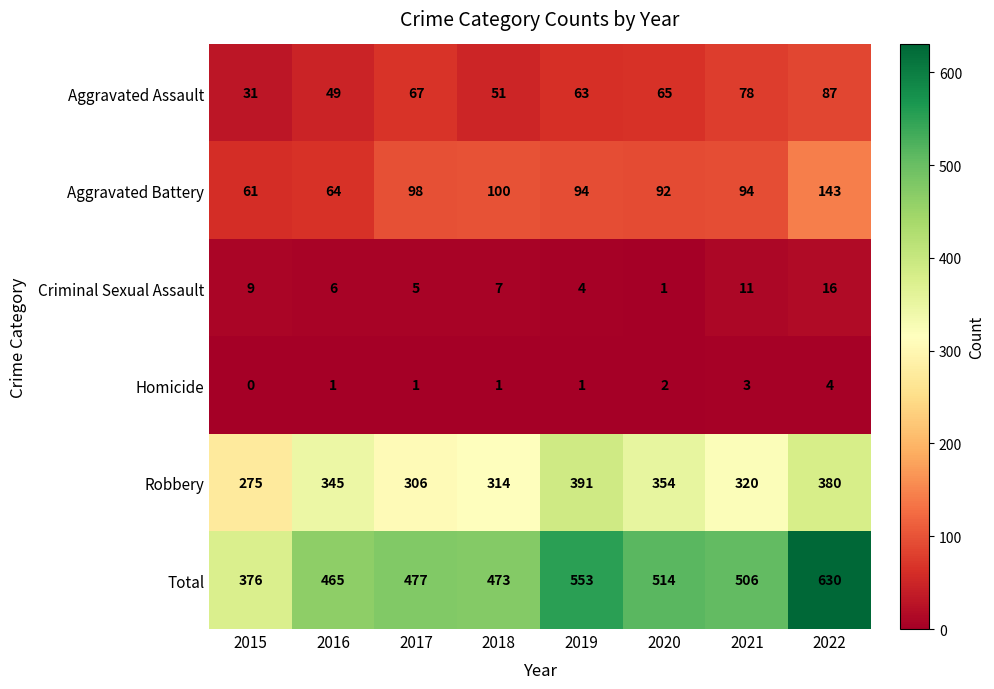

What is the difference between the second highest and second lowest values in the Total series?

88